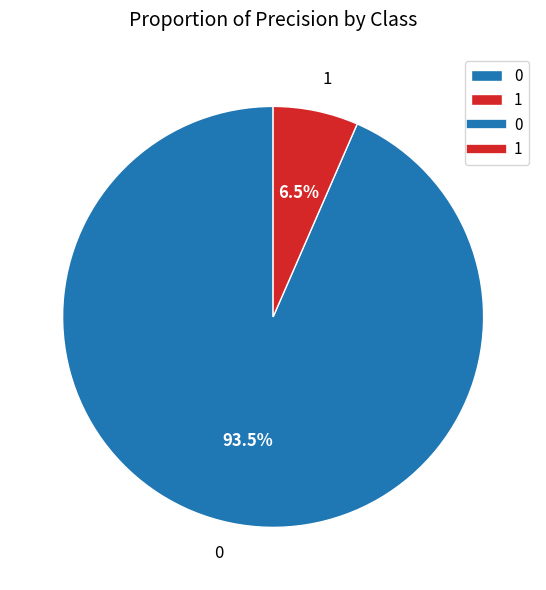

True or false: 0 accounts for 80% of the total.

False